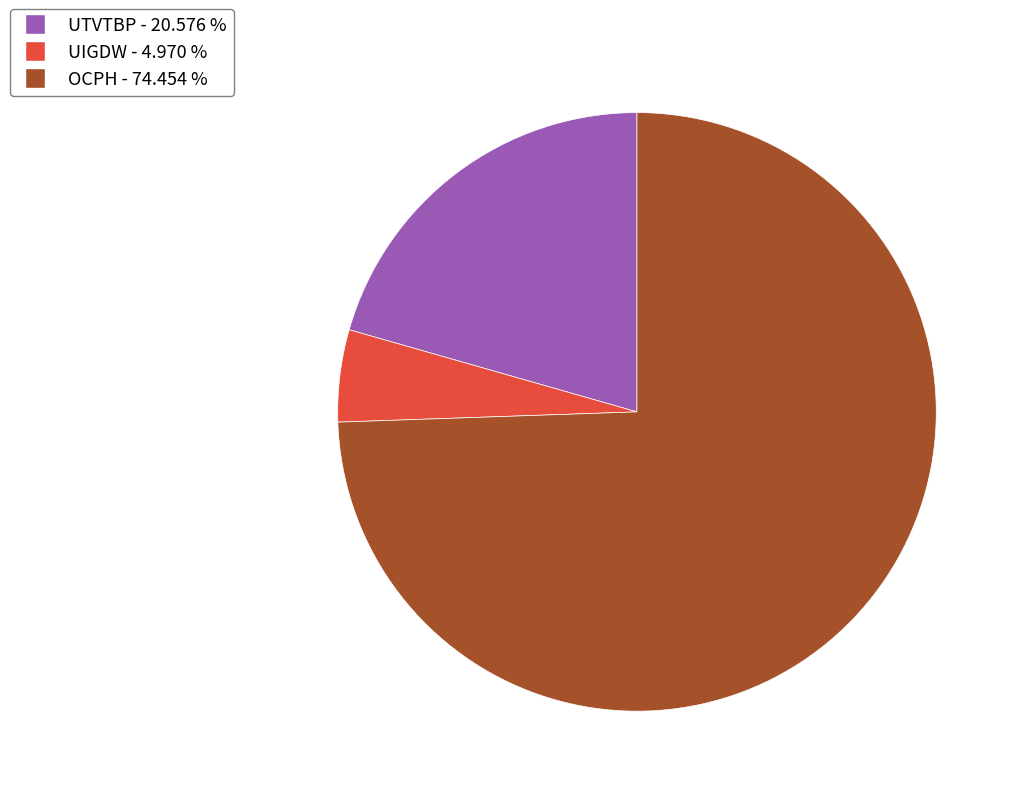

Which category has the smallest portion of the pie?

UIGDW